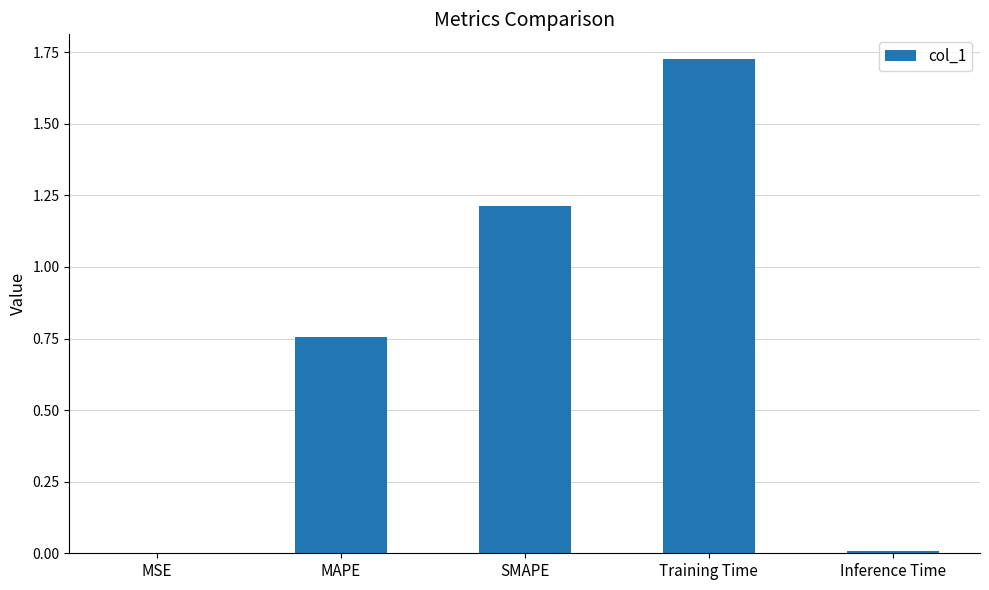

True or false: the data shows 0.5 at MAPE.

False